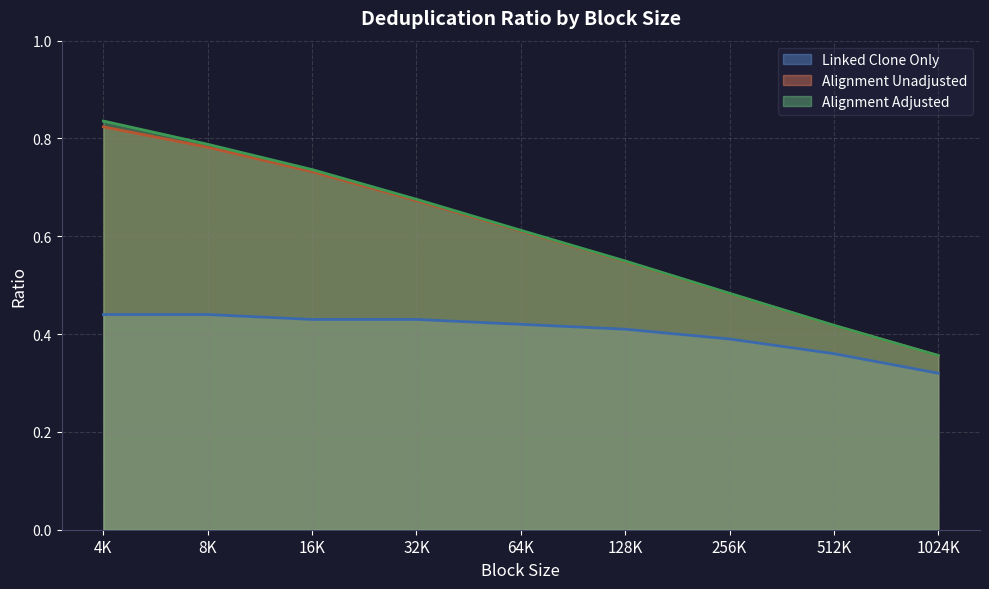

Between 8K and 64K, which series saw the biggest shift?

Alignment Adjusted